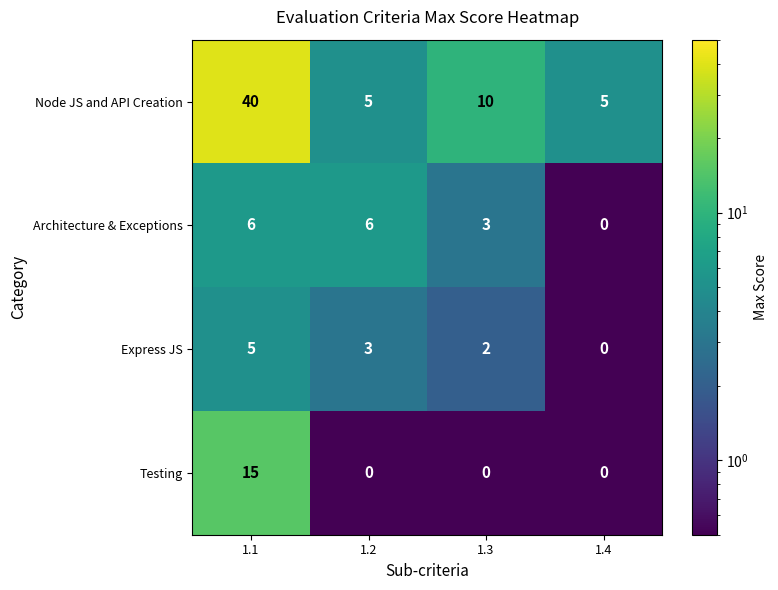

Rank the series by their maximum value, from lowest to highest.

Express JS, Architecture & Exceptions, Testing, Node JS and API Creation